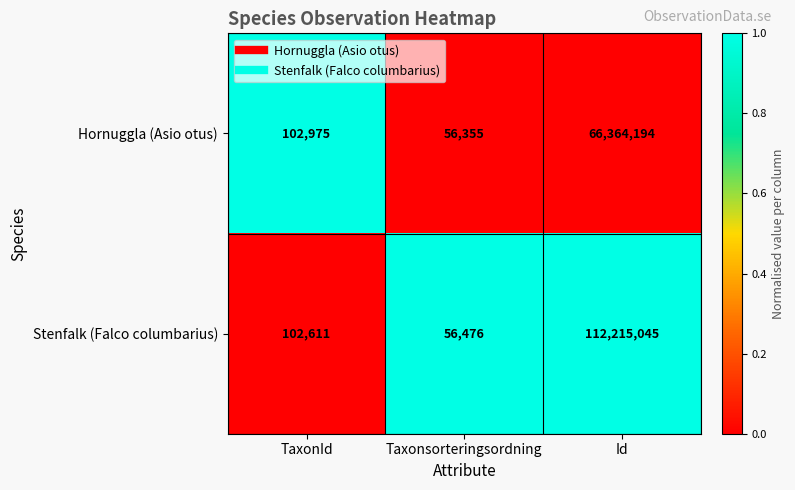

What is the average value of the Hornuggla (Asio otus) series?

22174508